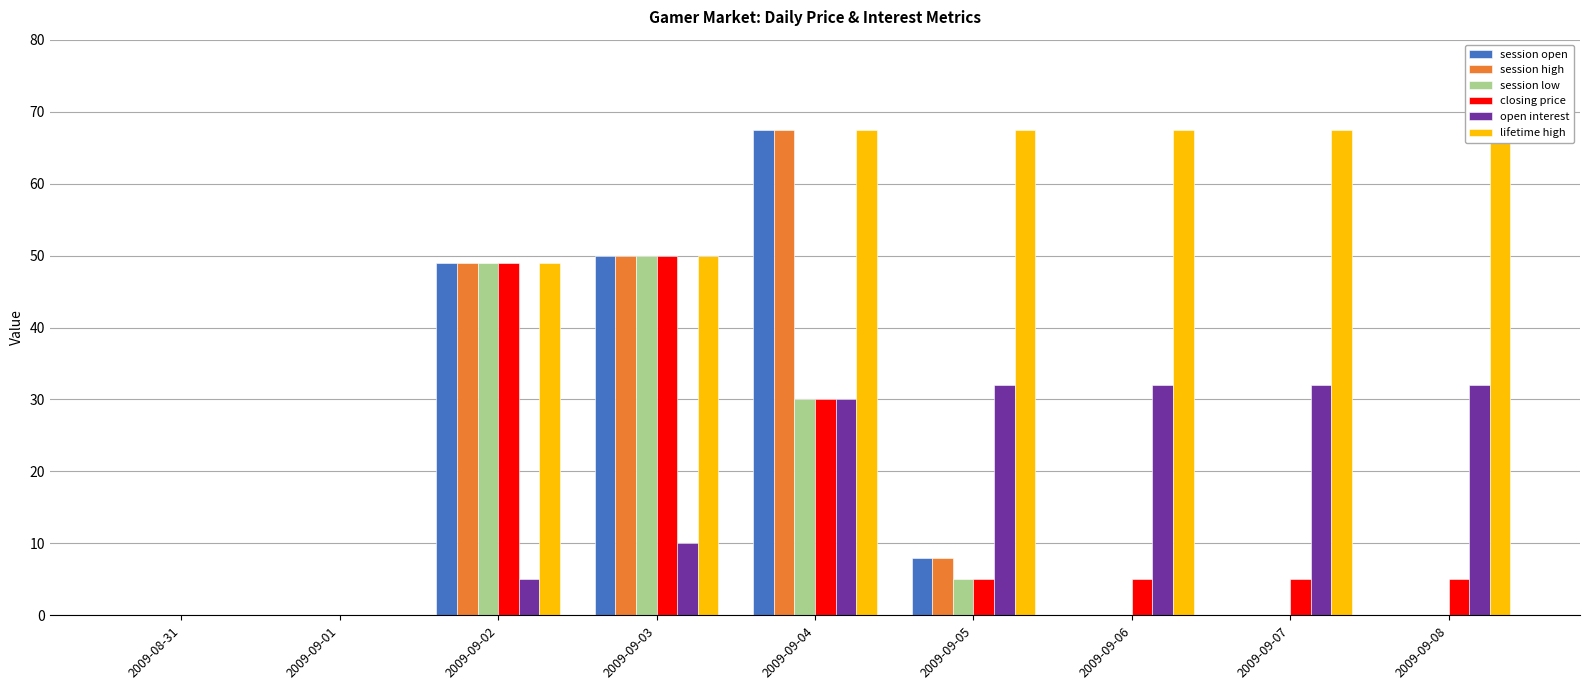

What is the label of the 4th bar from the right?

2009-09-05